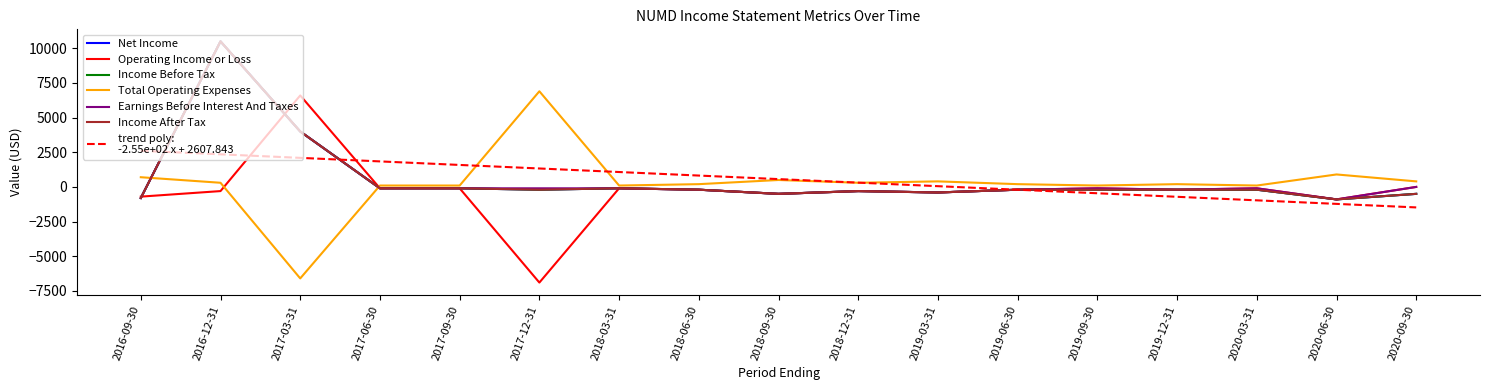

Is this an area chart (filled region under the line)?

No